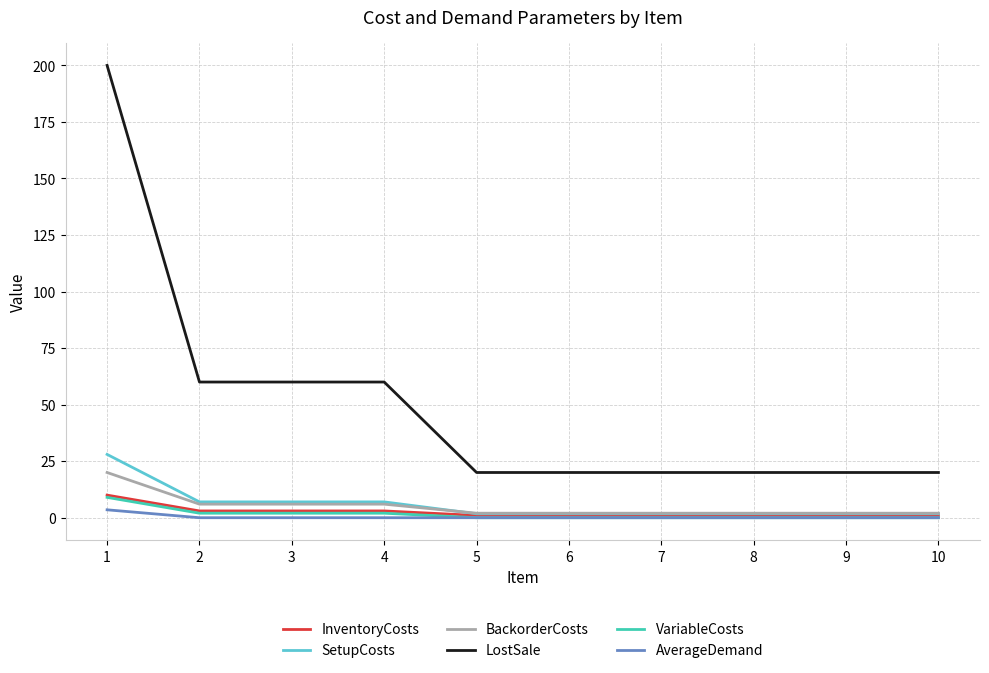

The SetupCosts series shows 1.8 at 9. True or false?

True